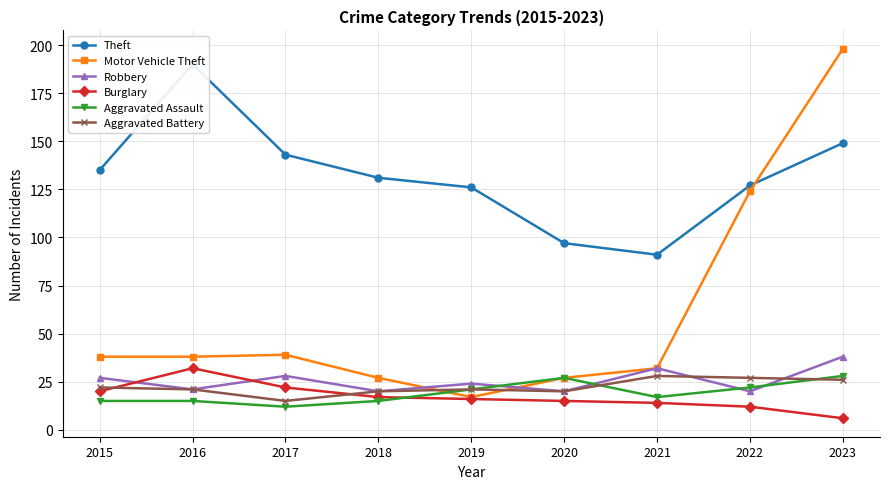

How many lines are shown in the chart?

6